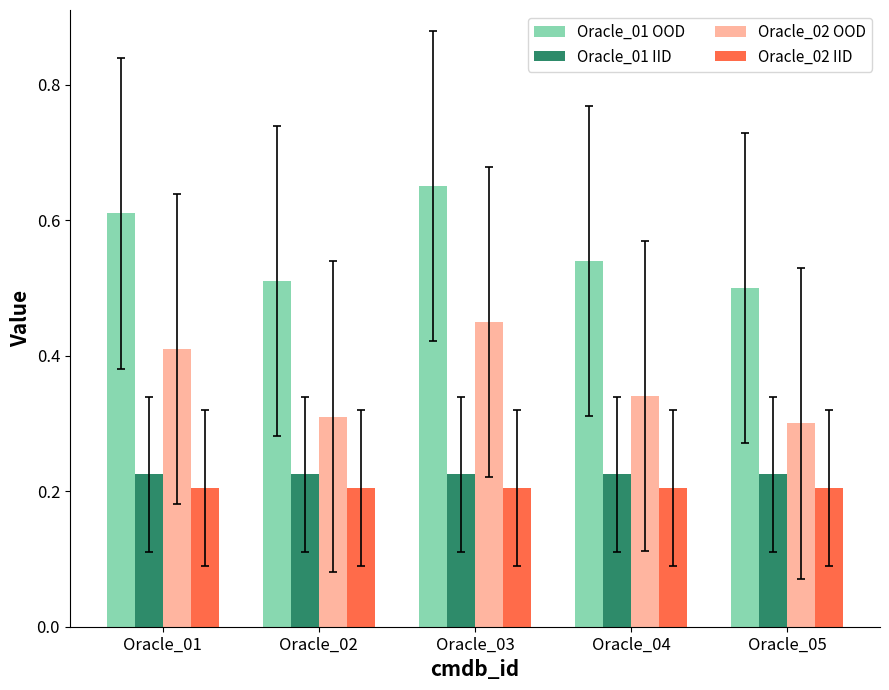

Count the Oracle_02 OOD values in the range 0 to 1.

5